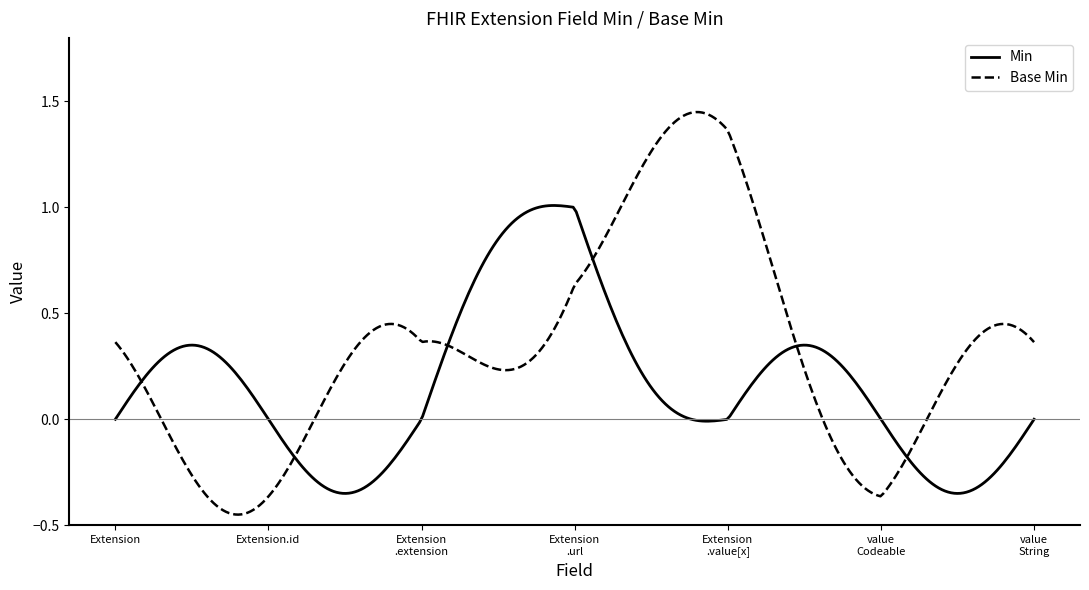

List the series in order of their peak value, lowest first.

Min, Base Min